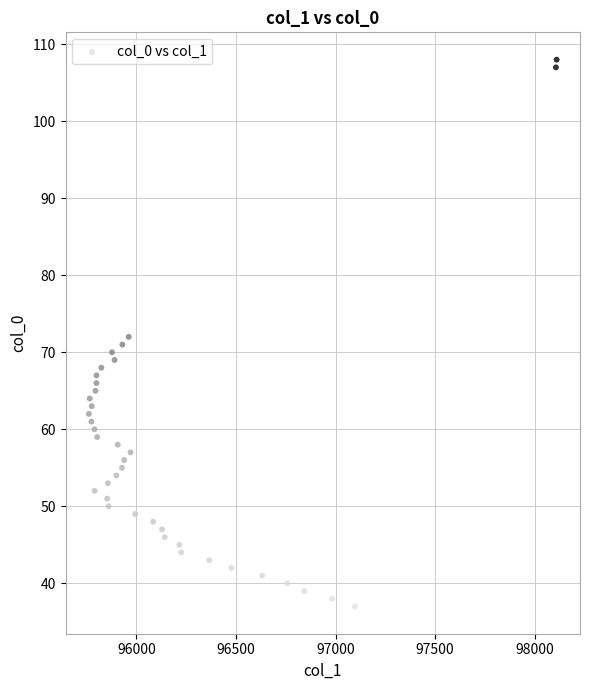

What is the range of Y values (max minus min)?

71